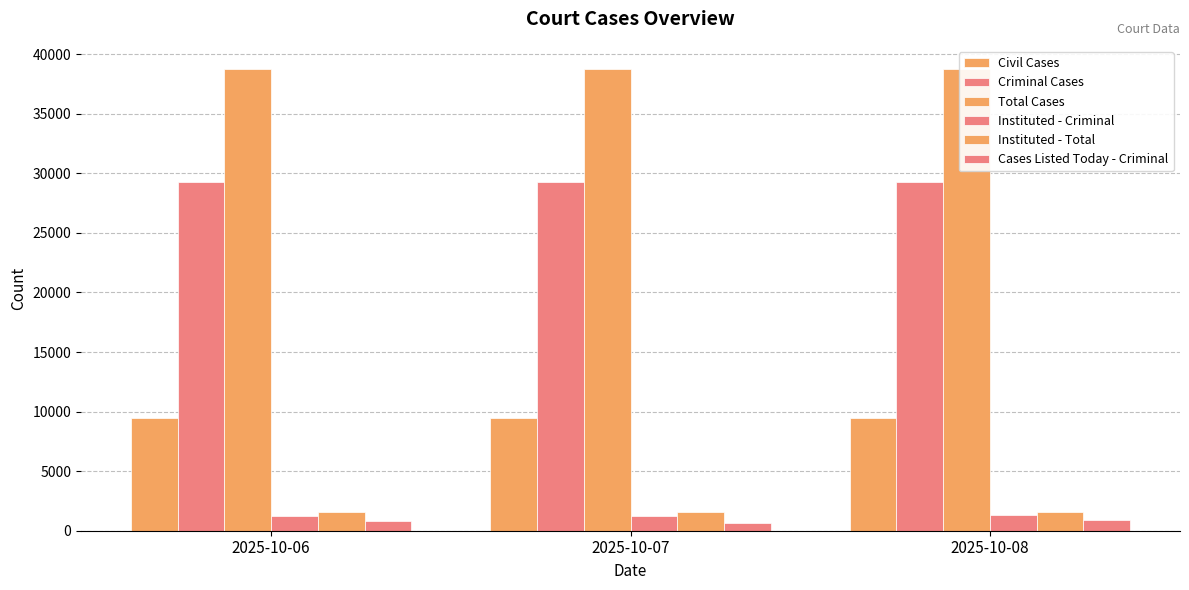

How many categories are shown in the chart?

3